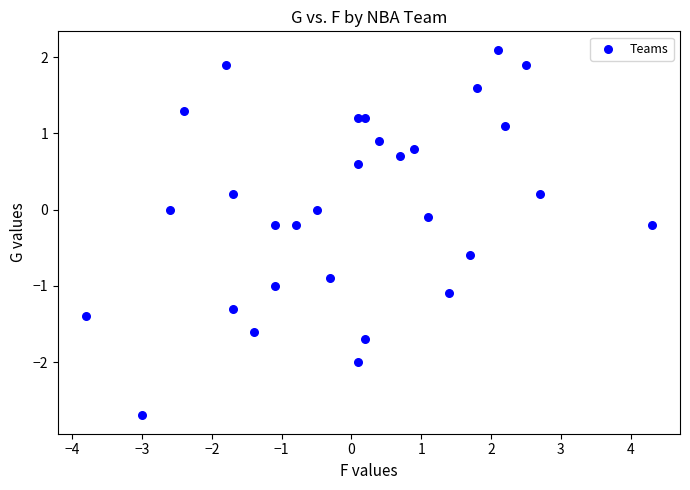

What is the range of Y values (max minus min)?

4.8